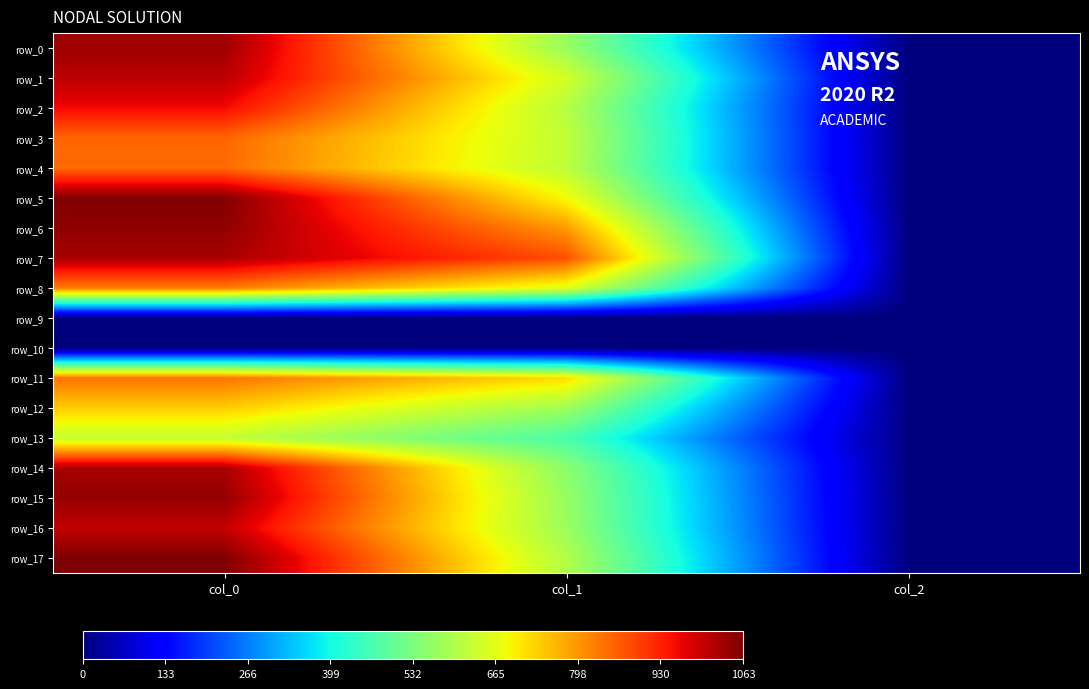

Reading left to right, list all the values displayed in this chart.

row_0: 1033.3	570.4	2.0
row_1: 1006.7	644.6	2.0
row_2: 956.7	607.5	2.0
row_3: 853.3	621.0	2.0
row_4: 846.7	617.6	2.0
row_5: 1060.0	685.1	2.0
row_6: 1046.7	793.1	2.0
row_7: 1023.3	877.5	2.0
row_8: 826.7	661.5	2.0
row_9: 0.0	0.0	0.0
row_10: 0.0	0.0	0.0
row_11: 836.7	718.9	2.0
row_12: 736.7	577.1	2.0
row_13: 623.3	469.1	2.0
row_14: 1023.3	553.5	2.0
row_15: 1043.3	567.0	2.0
row_16: 1000.0	573.8	2.0
row_17: 1063.3	600.8	2.0